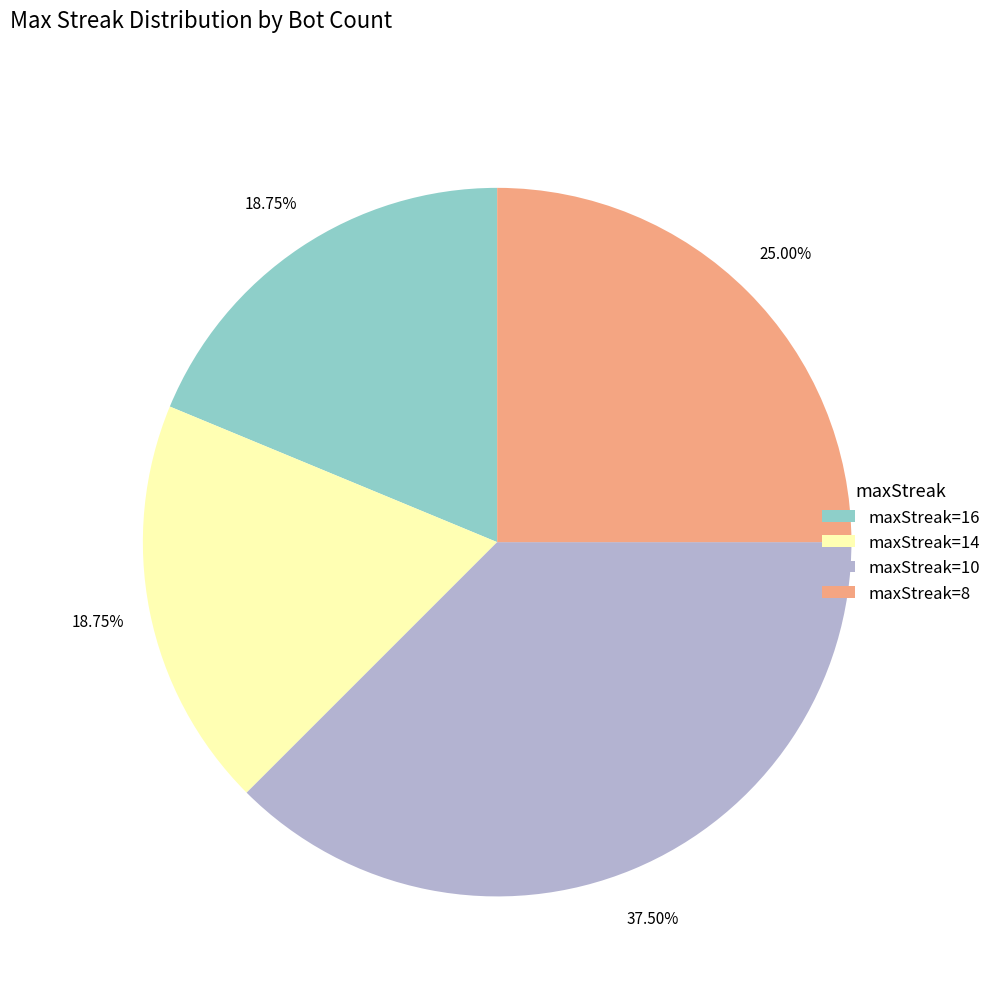

What is the ratio of the value at maxStreak=8 to the value at maxStreak=16?

1.3